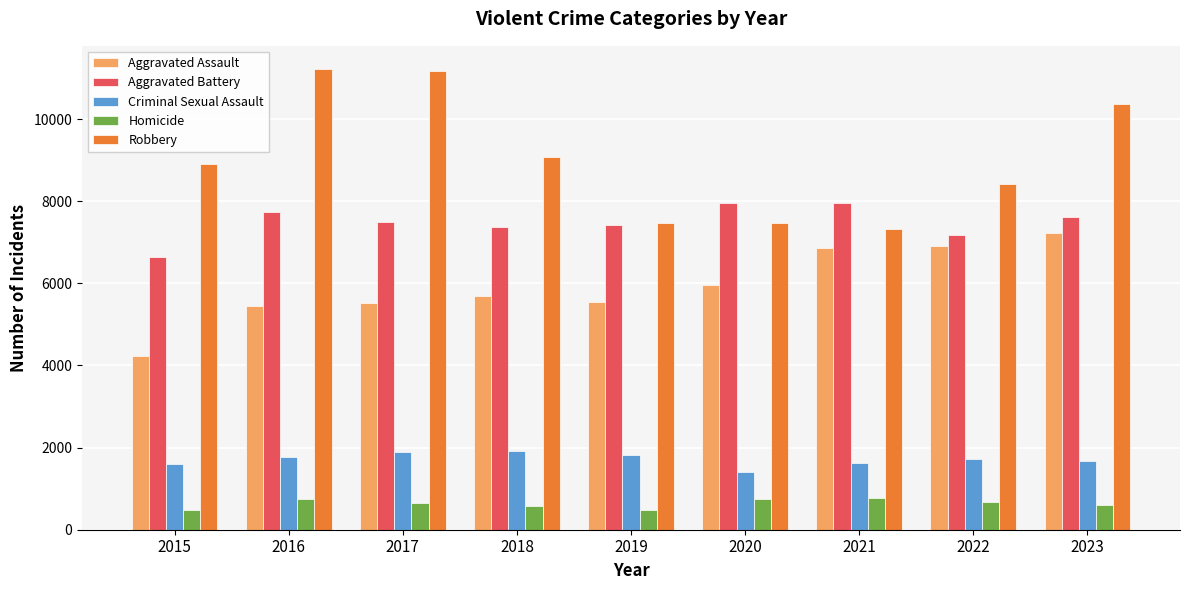

Where is Aggravated Assault nearest to the value 5734?

2018